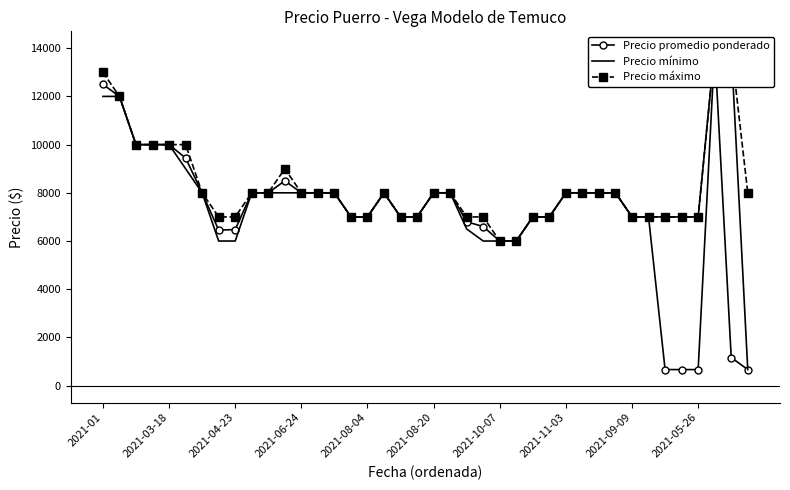

Where does the Precio mínimo series first go above 8000?

2021-01